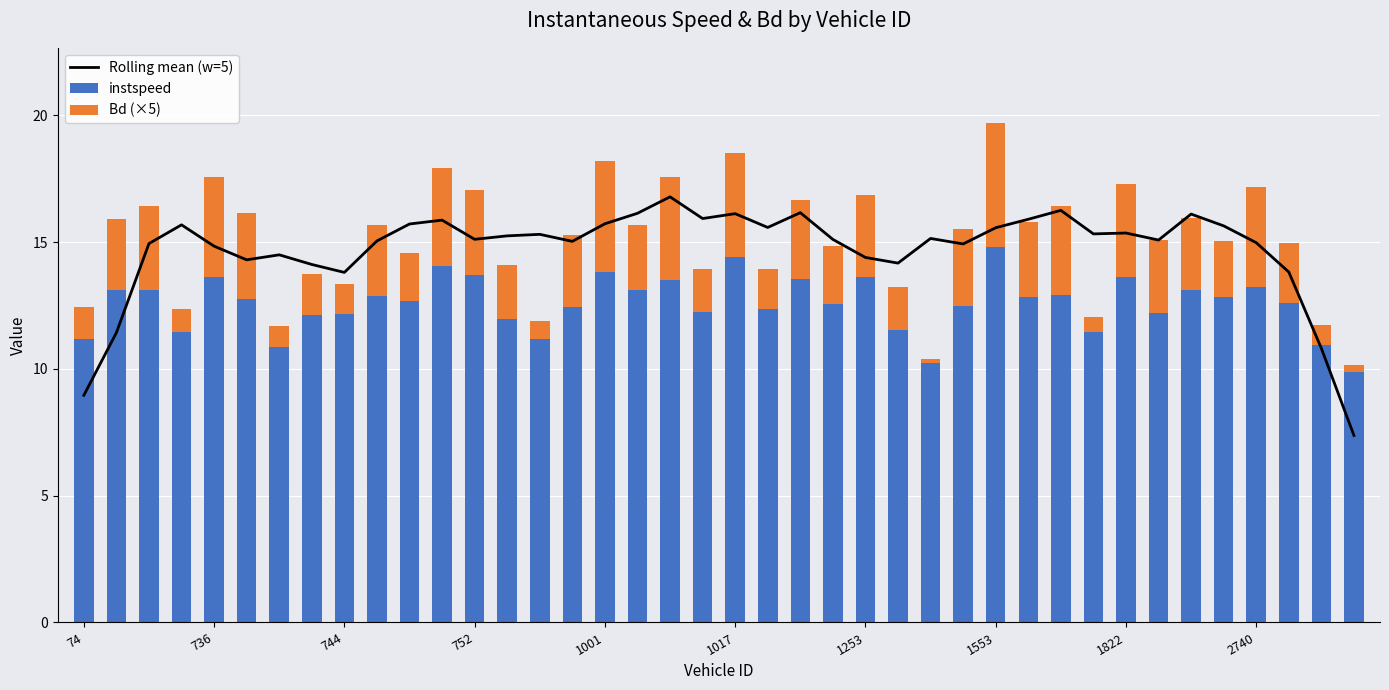

What is the average value of the Rolling mean (w=5) series?

14.7